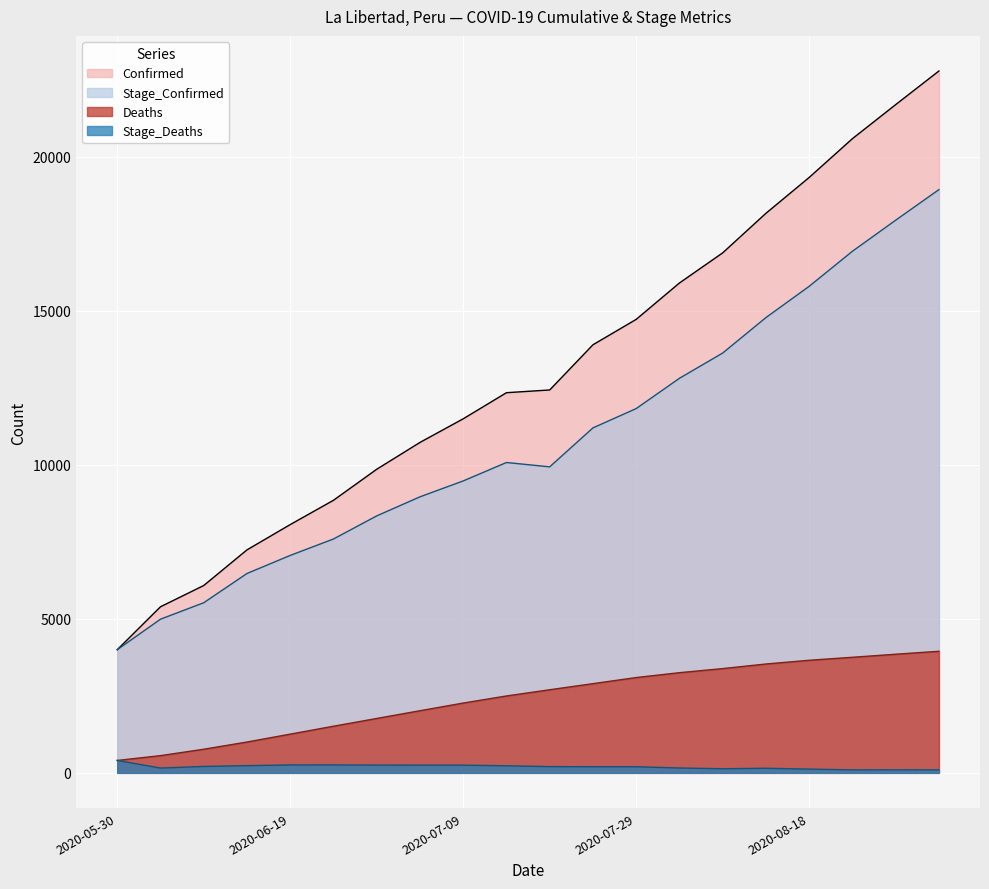

List the series in order of their peak value, highest first.

Confirmed, Stage_Confirmed, Deaths, Stage_Deaths